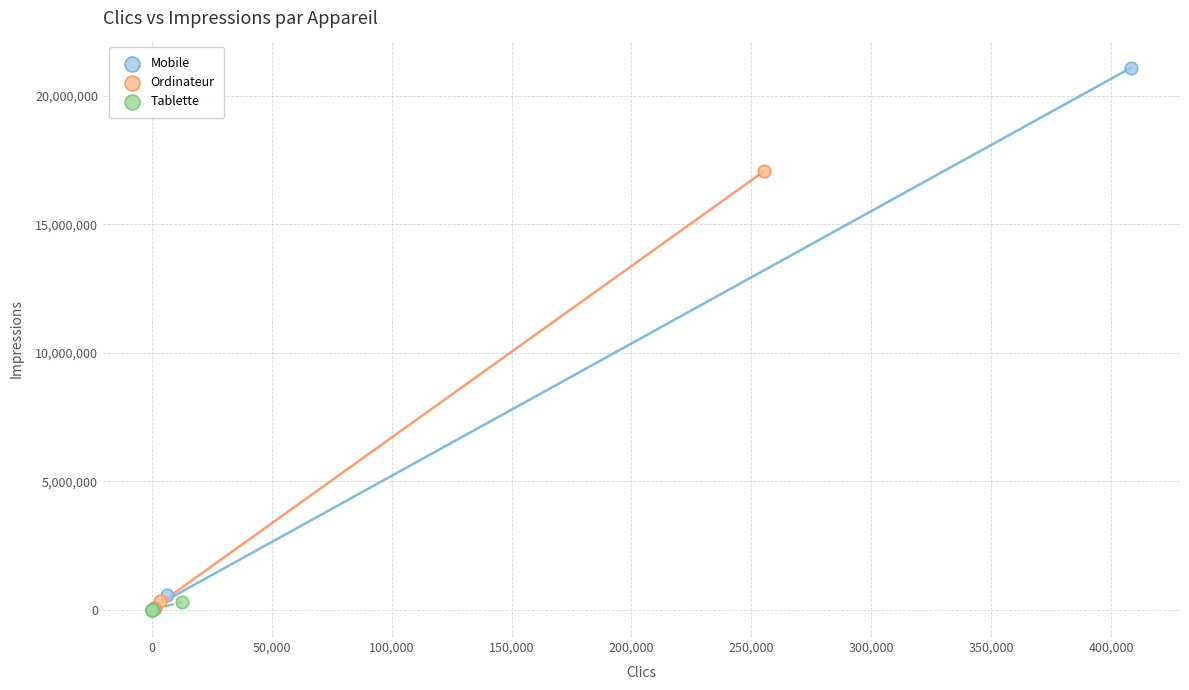

Which series reaches the maximum Y coordinate?

Mobile